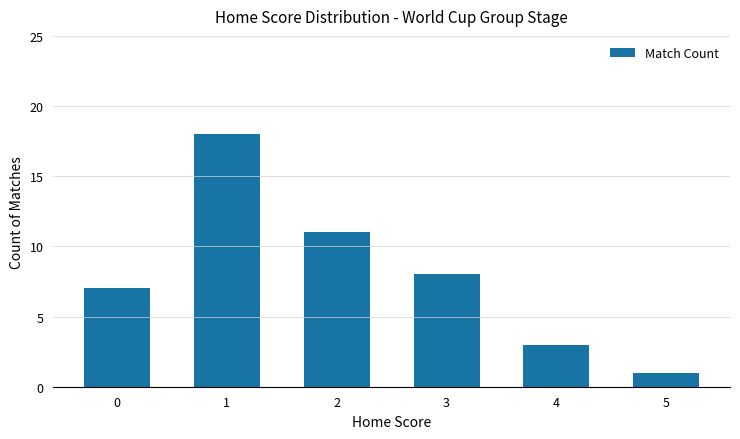

List the labels in order of value, smallest first.

5, 4, 0, 3, 2, 1